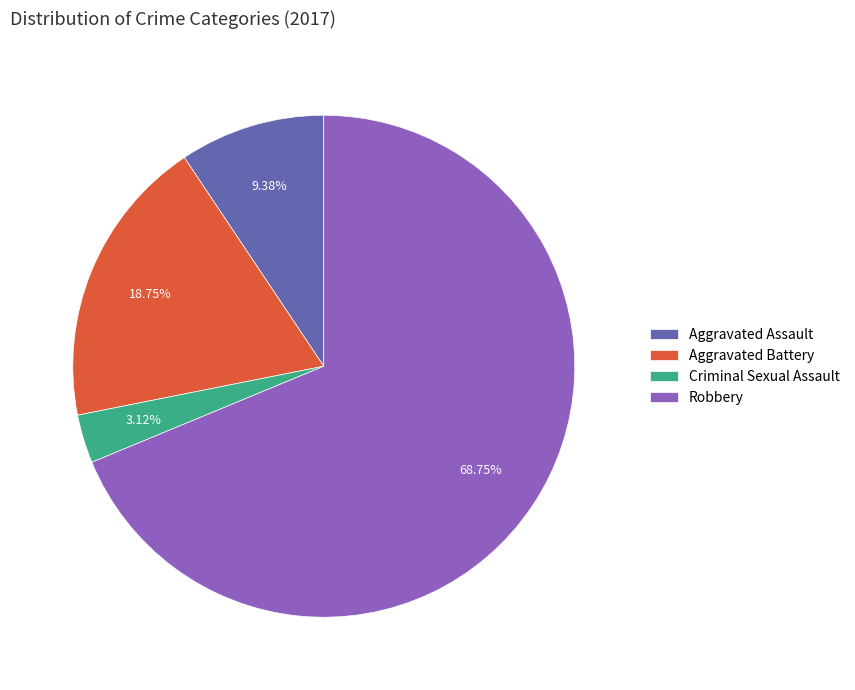

Combined, do Criminal Sexual Assault and Robbery account for over 50%?

Yes